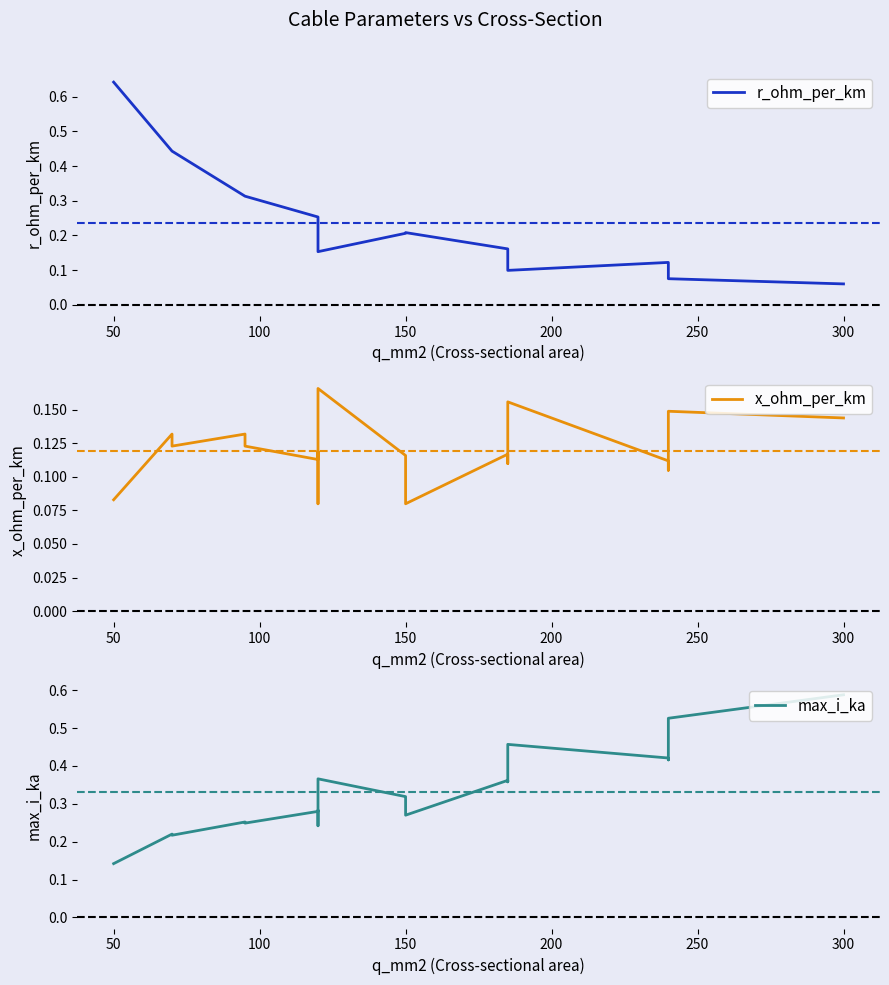

At how many categories does at least one series exceed 0?

19